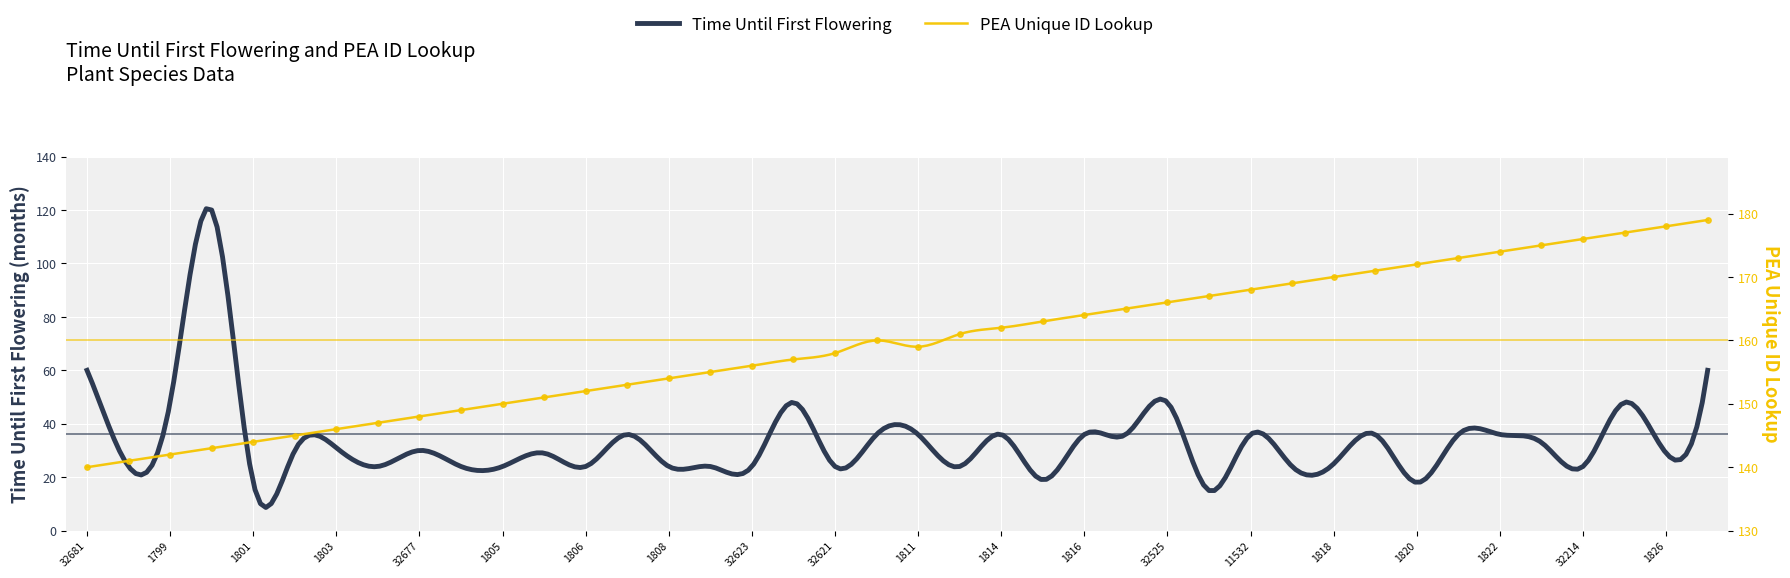

What is the ratio of the value at 1804 to the value at 1816?

0.9